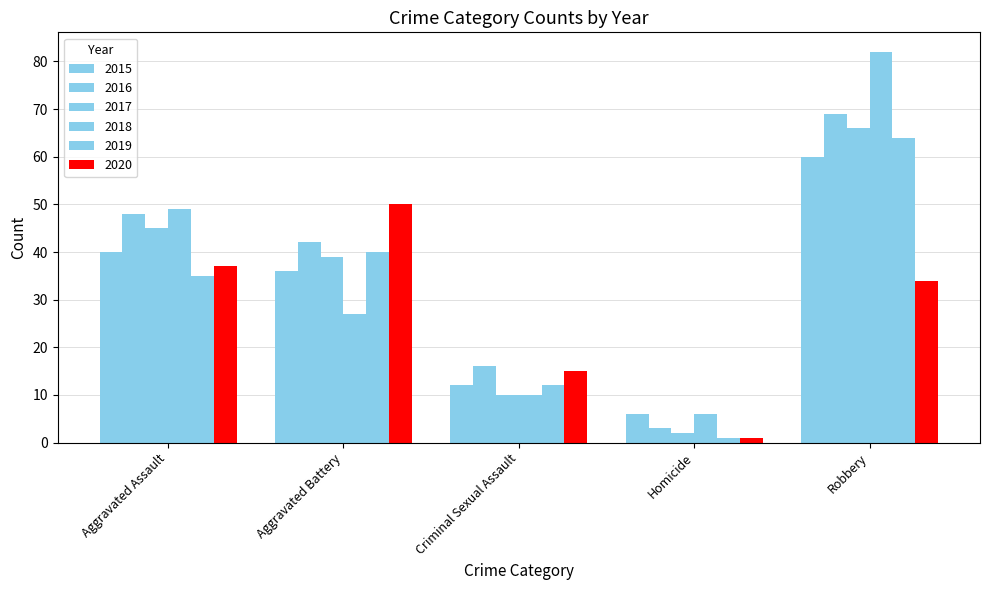

Which category has the highest value across all series?

Robbery